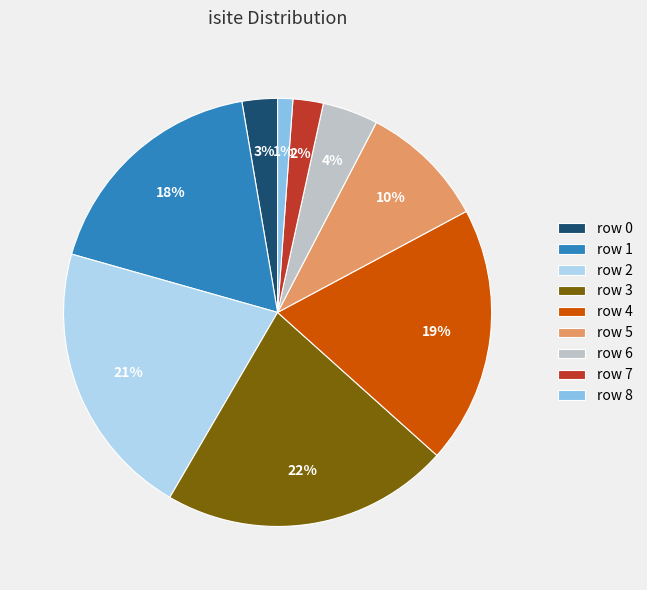

Is the sum of row 1 and row 3 greater than half?

No